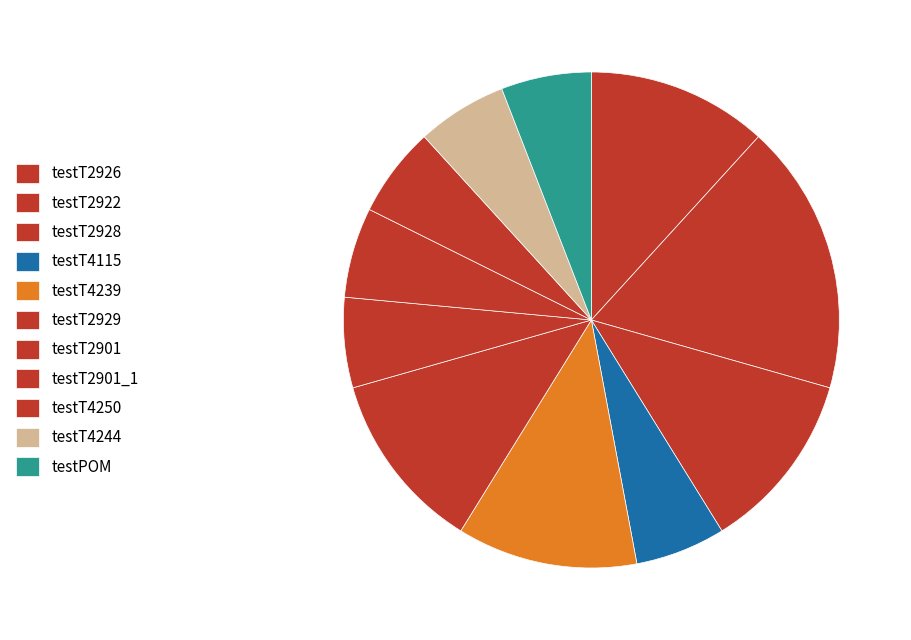

Which category has the smallest portion of the pie?

testT4115